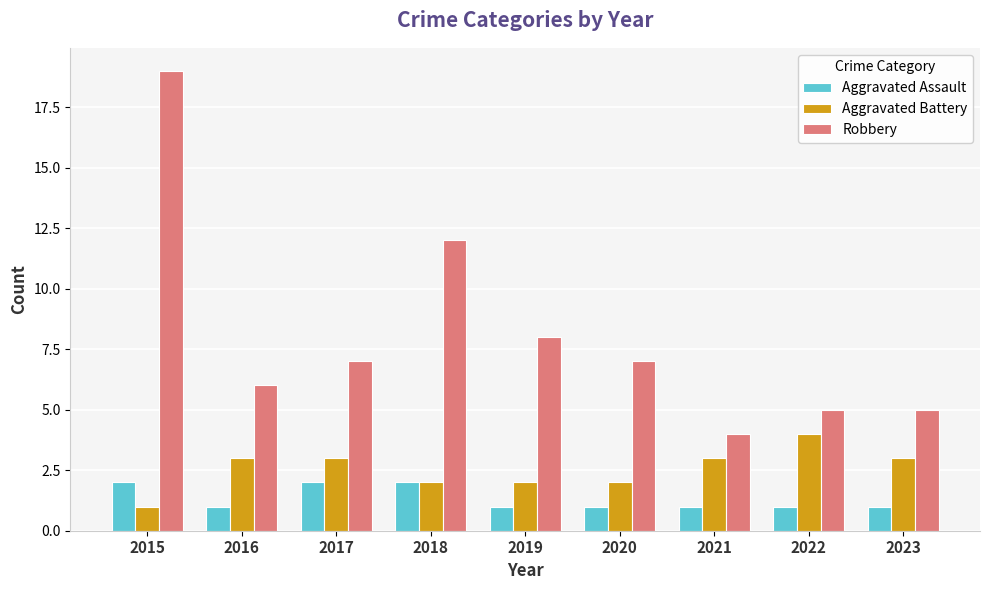

Rank the series by their maximum value, from highest to lowest.

Robbery, Aggravated Battery, Aggravated Assault